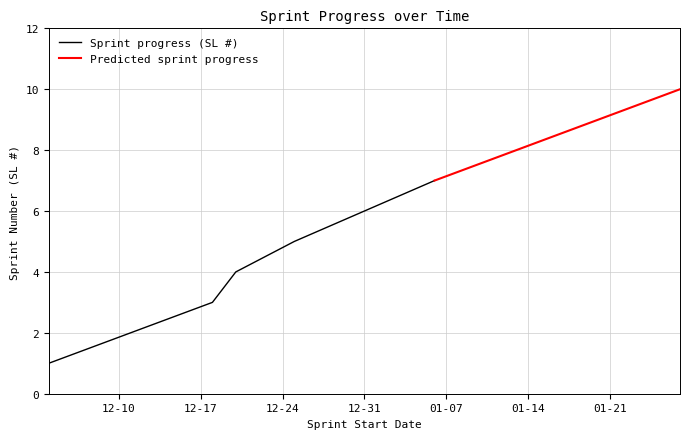

List the labels in order of value, largest first.

2025-01-27, 2025-01-20, 2025-01-13, 2025-01-06, 2024-12-31, 2024-12-25, 2024-12-20, 2024-12-18, 2024-12-11, 2024-12-04